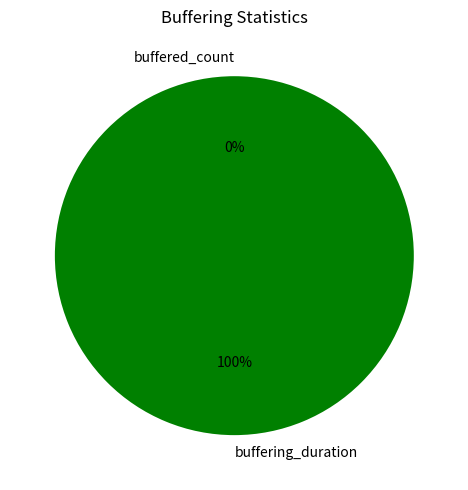

Which slice is the smallest?

buffered_count